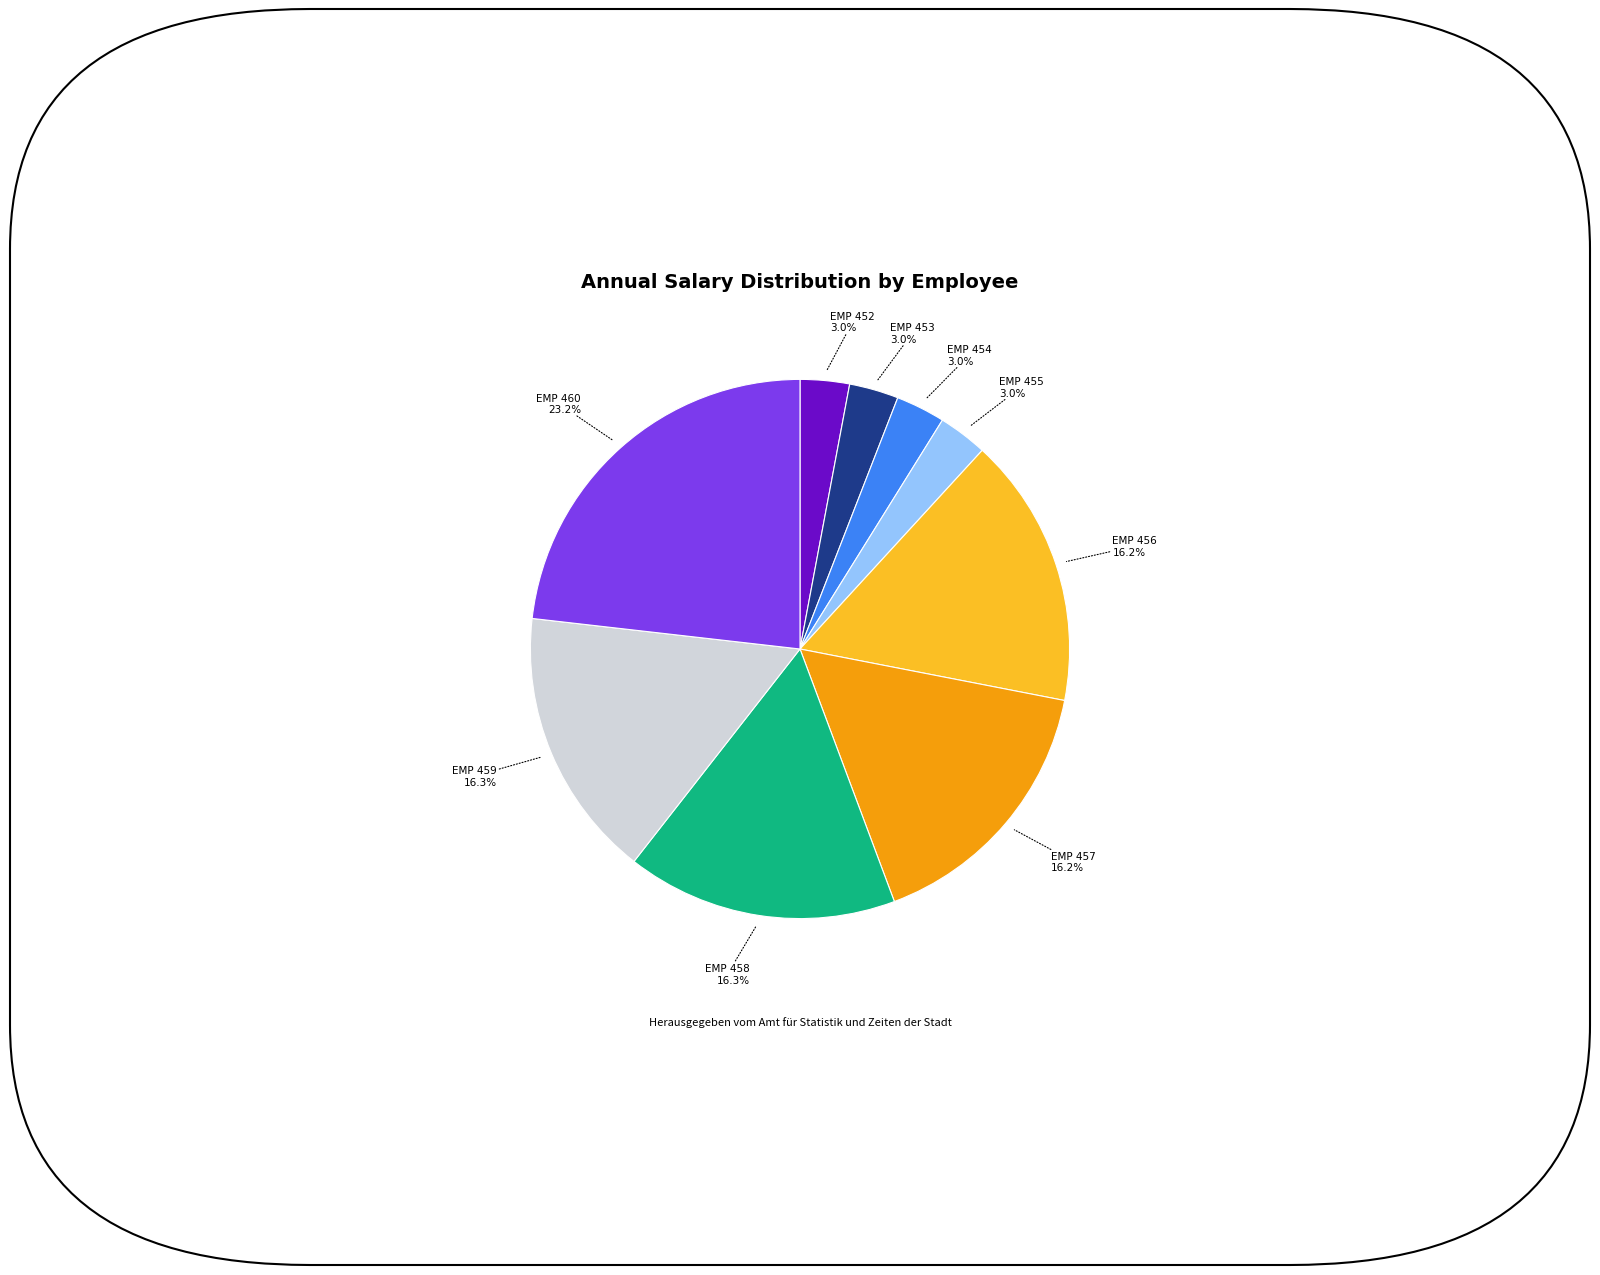

Is there a majority slice in this chart?

No